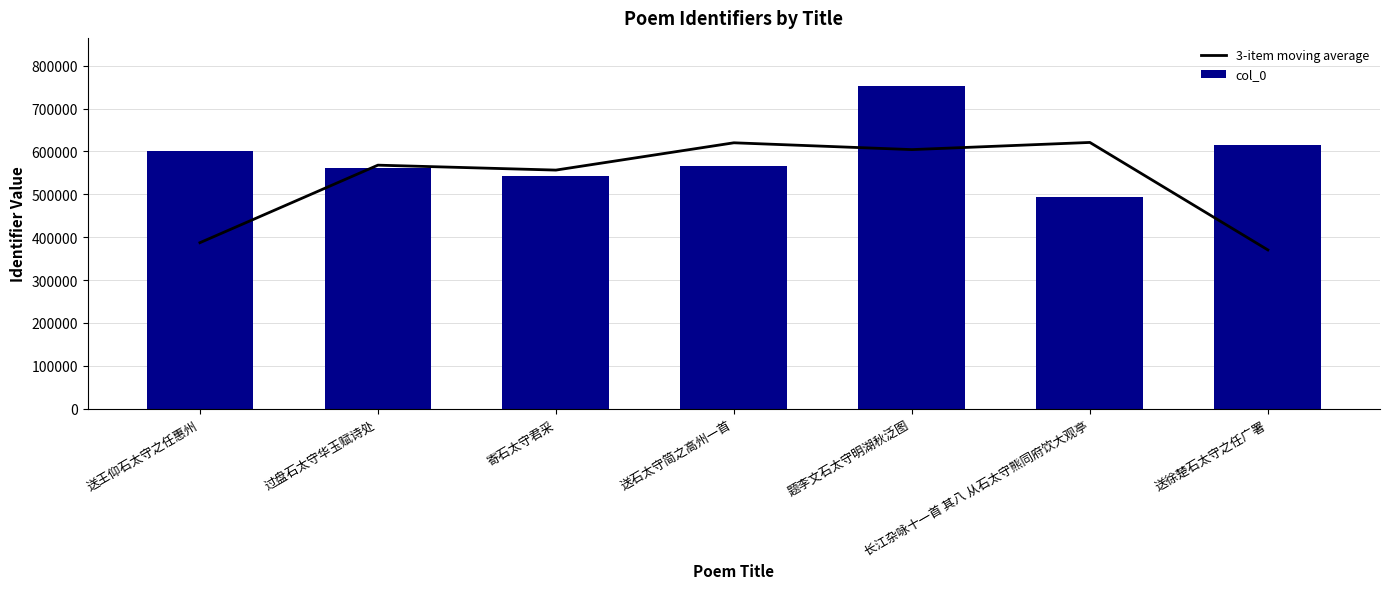

At 题李文石太守明湖秋泛图, list the series in order from largest to smallest.

col_0, 3-item moving average